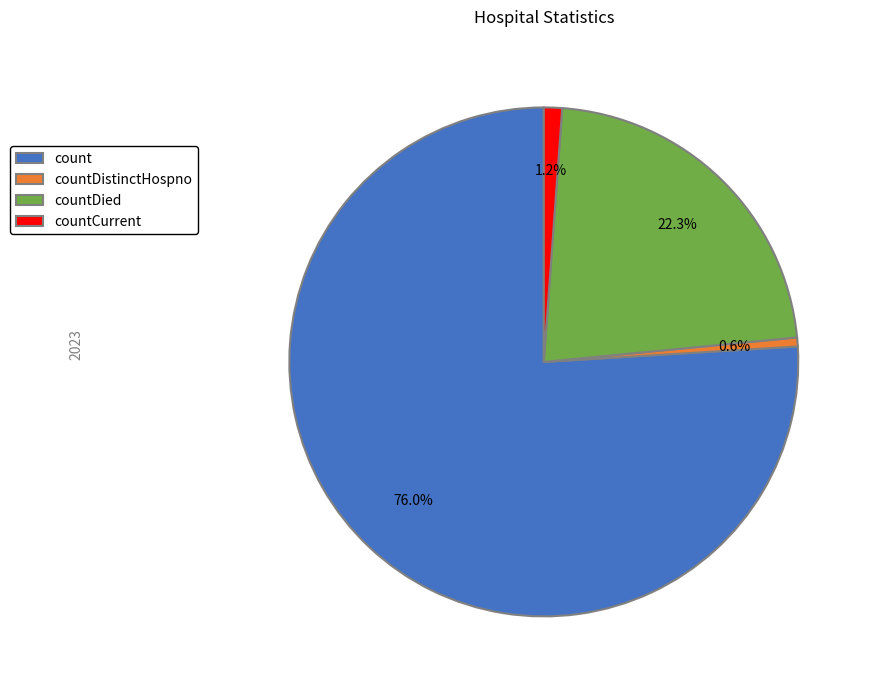

To the nearest percent, what percentage of the pie is countCurrent?

1%